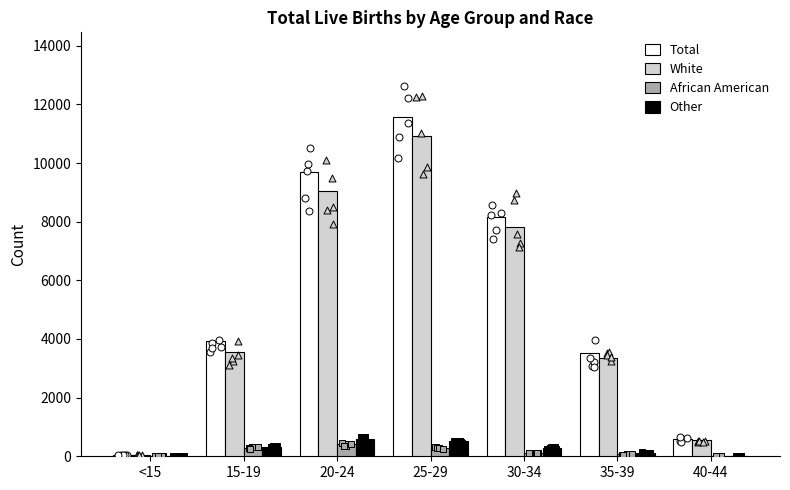

What is the total value across all series at 20-24?

19718